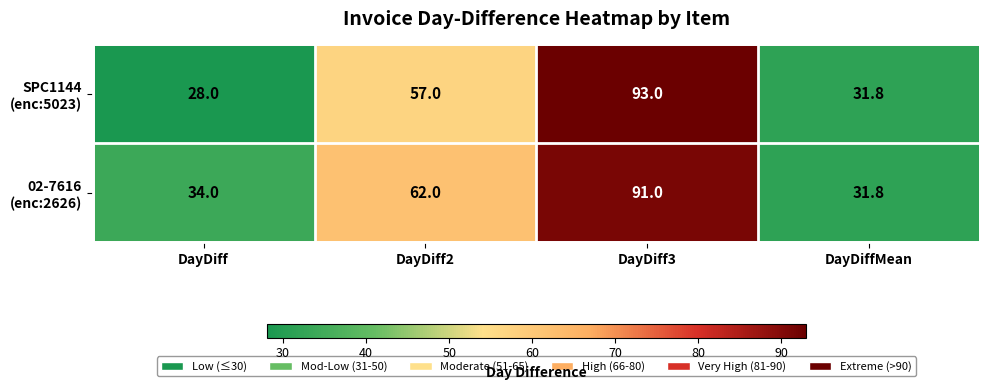

What is the spread (max minus min) of values at DayDiff2?

5.0